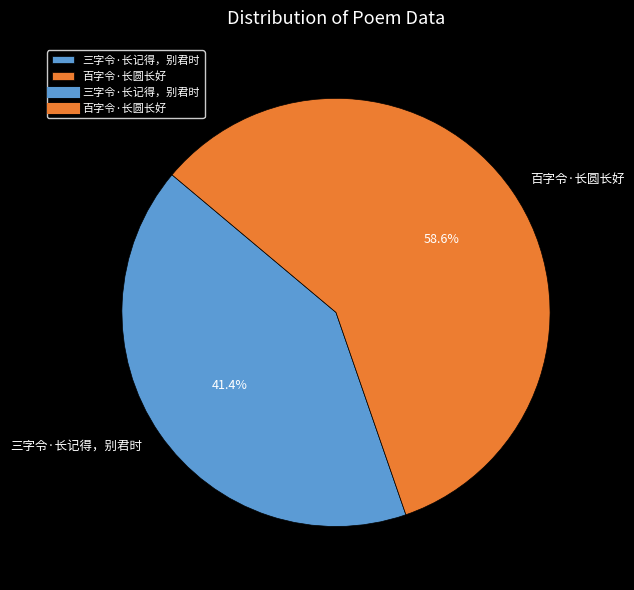

What is the total percentage of 百字令·长圆长好 and 三字令·长记得，别君时?

100.0%